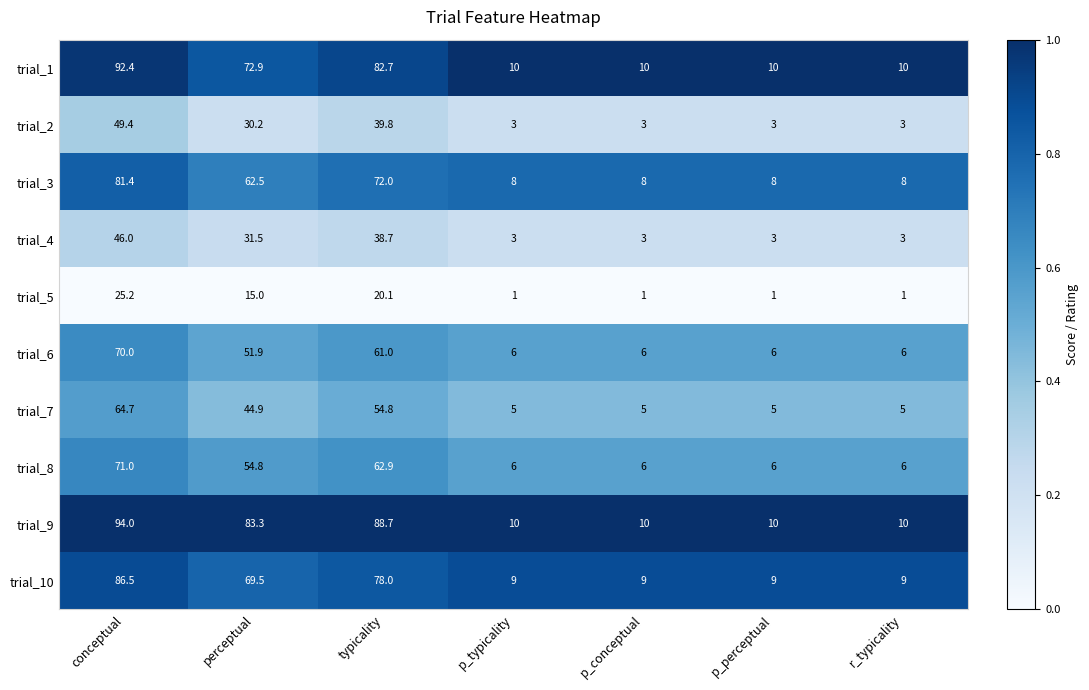

How many series are shown in this chart?

10